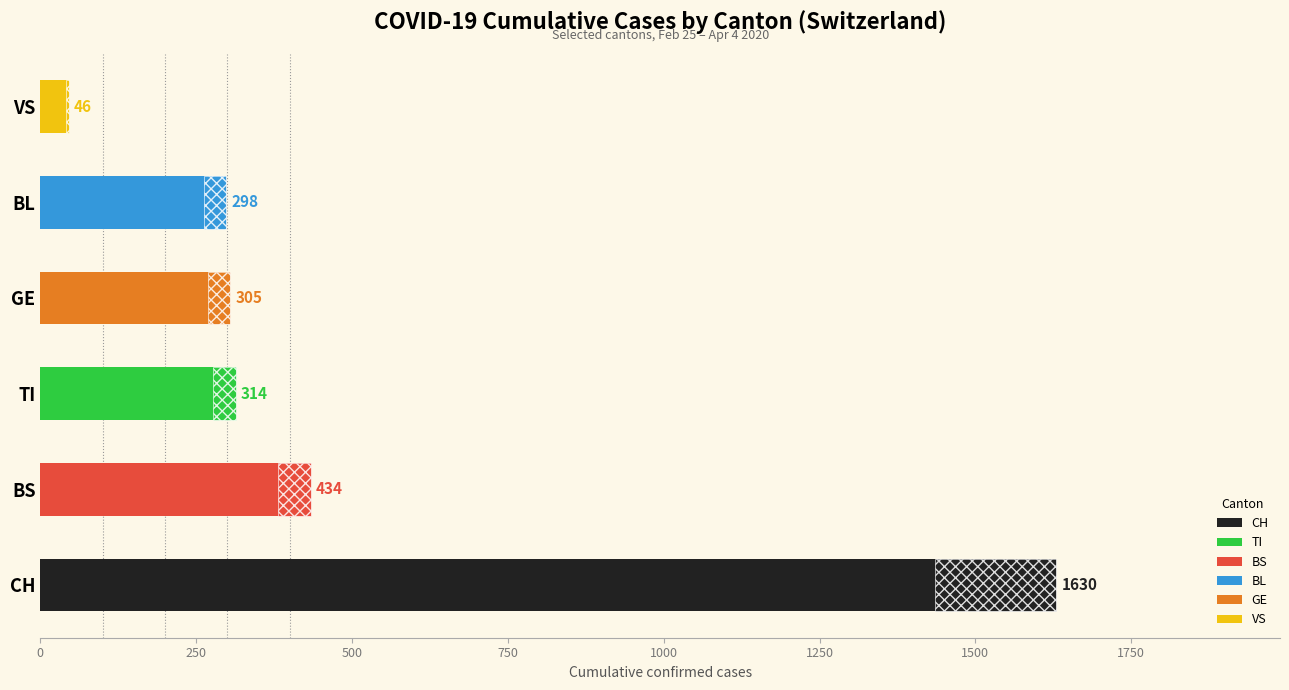

Between 2020-03-20 and 2020-03-23, which series saw the biggest shift?

CH